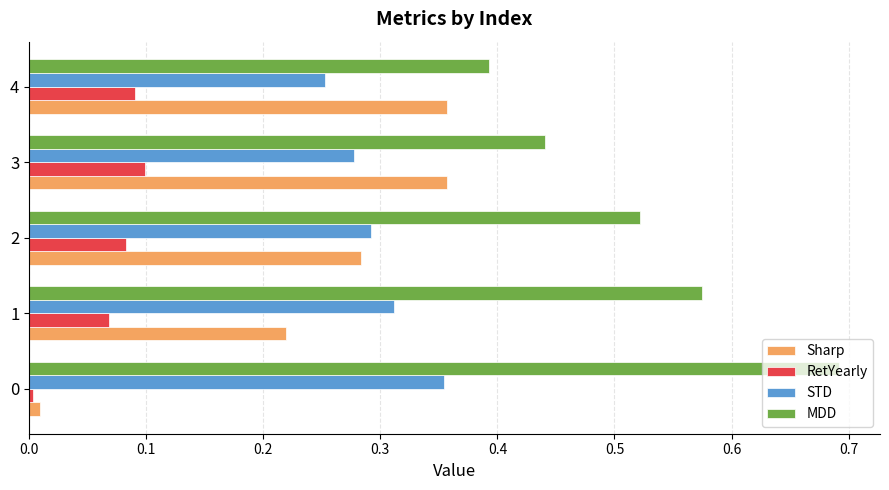

Which series has the largest total across all categories?

MDD